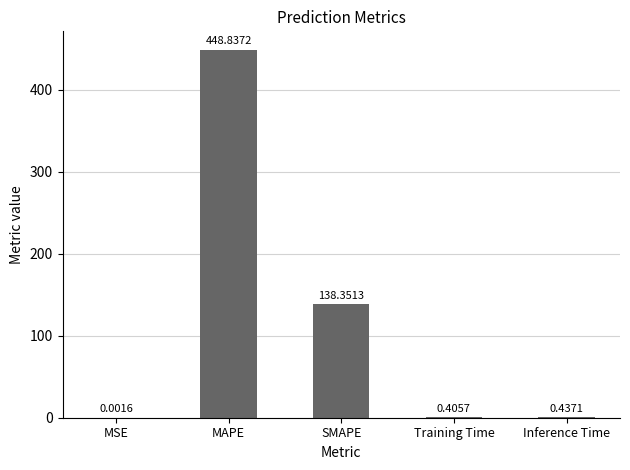

Between Training Time and MAPE, which is larger?

MAPE